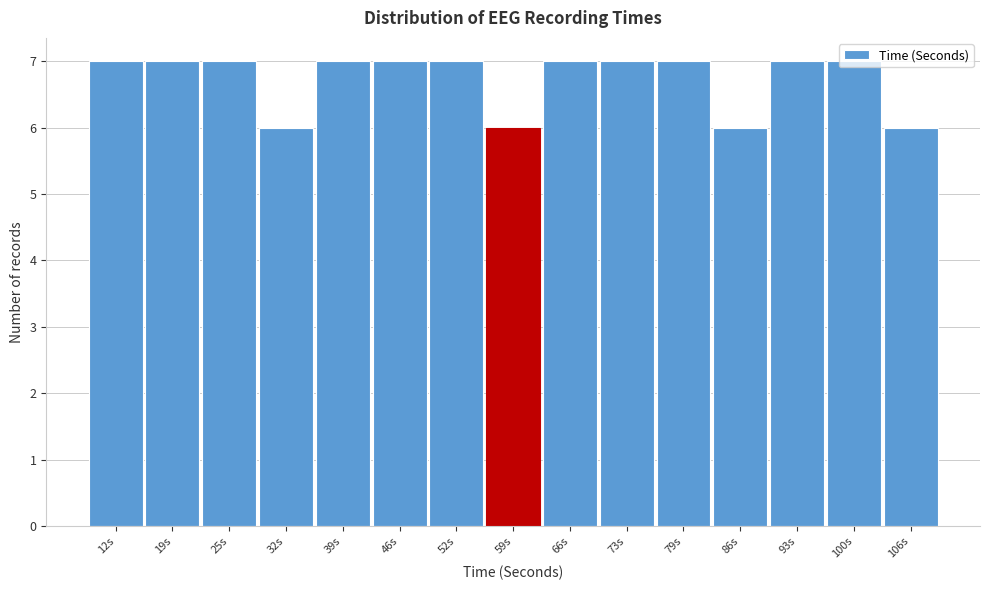

What is the sum of the values at 46s and 25s?

14